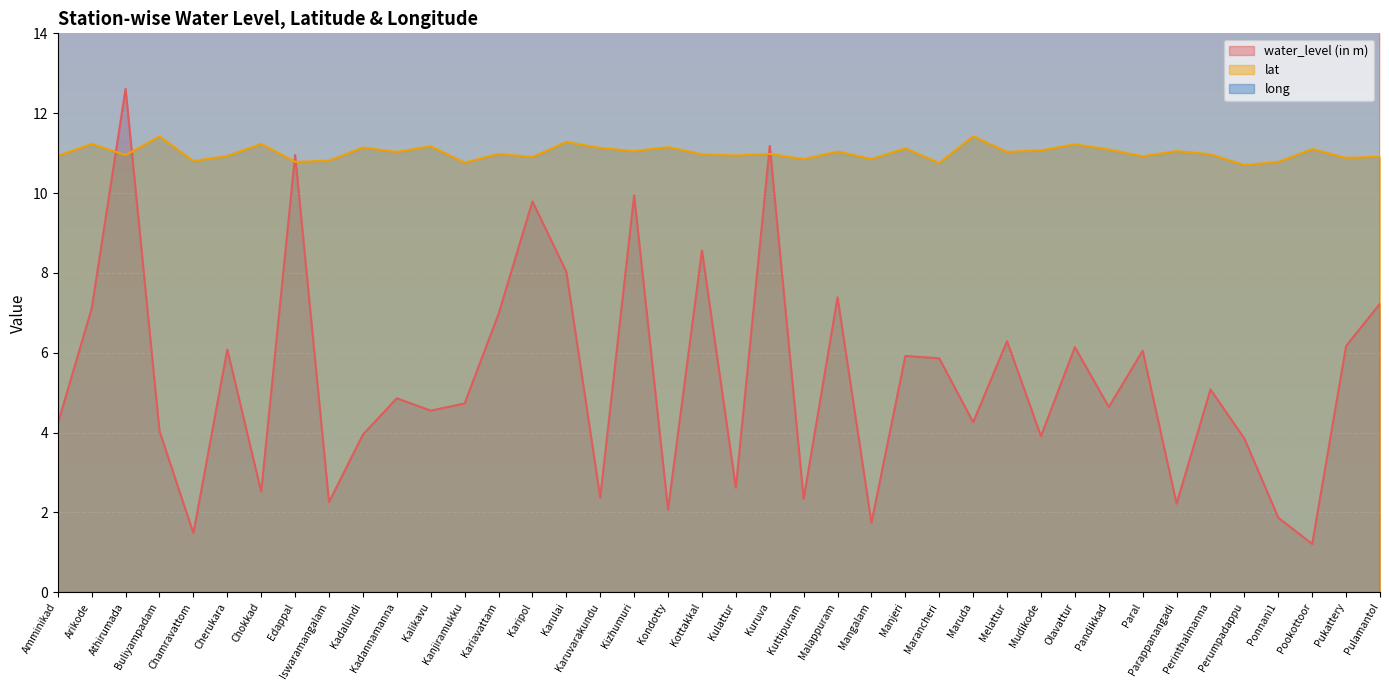

At how many categories does at least one series exceed 58?

40